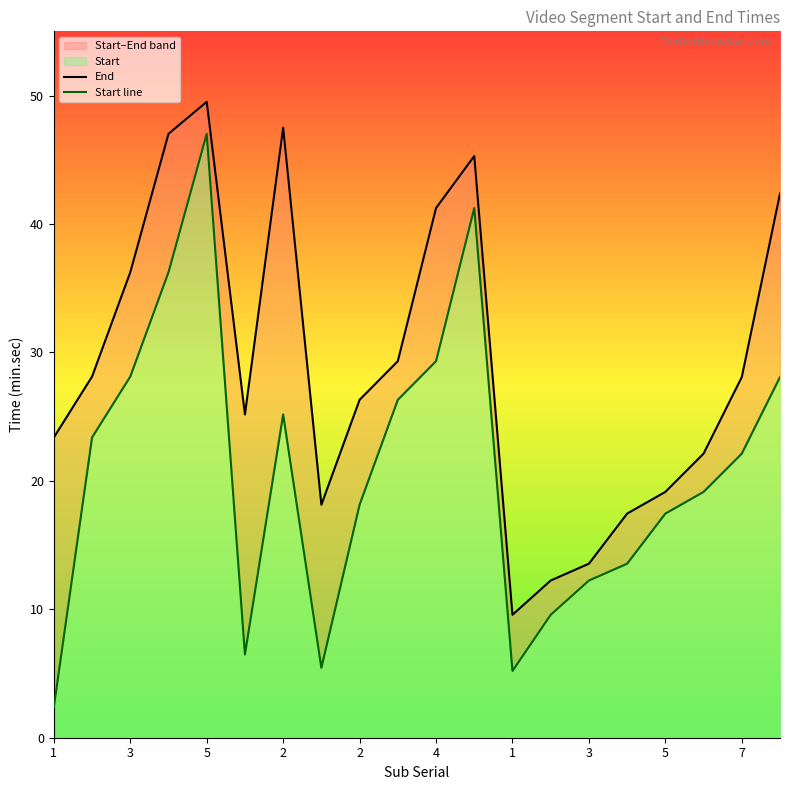

At how many categories does at least one series exceed 9?

20